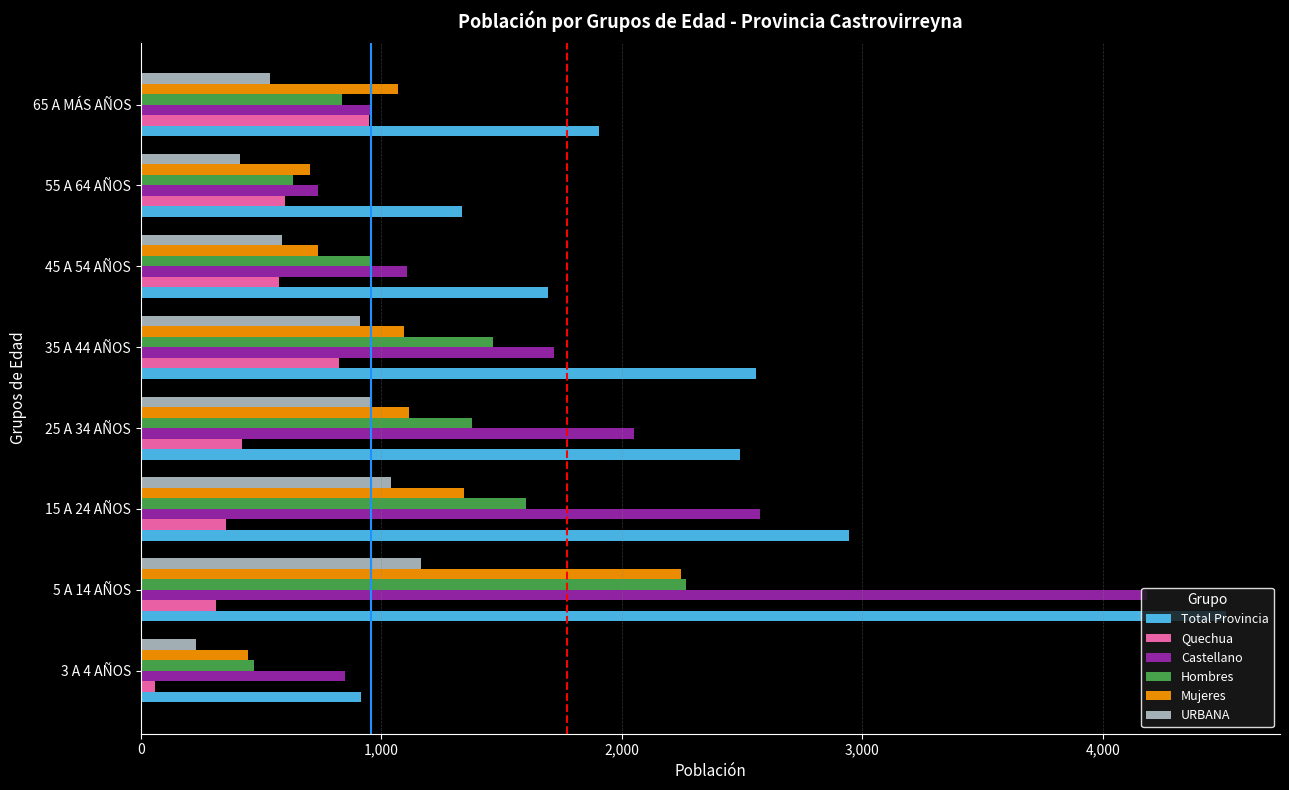

Which series has the largest total across all categories?

Total Provincia